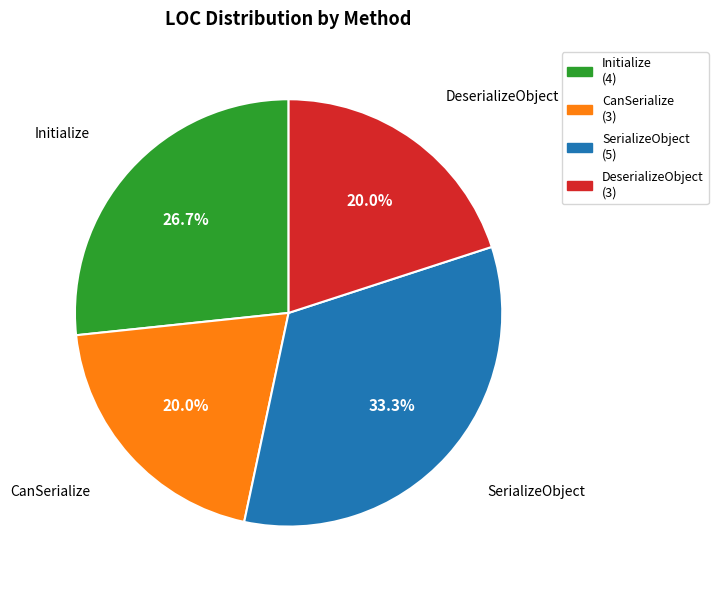

Does Initialize represent more than half of the total?

No